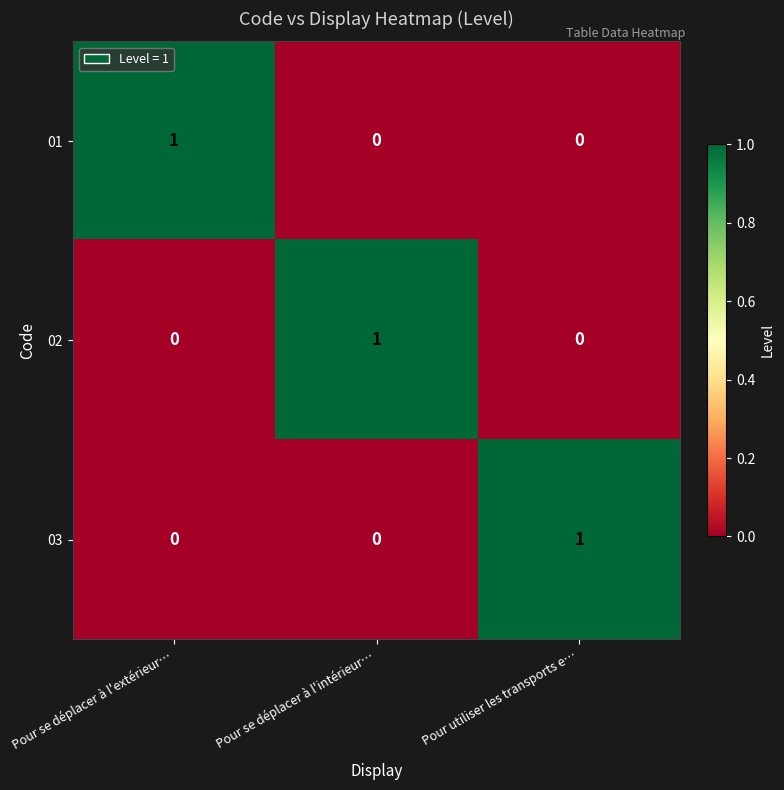

At how many categories does at least one series exceed 0?

3